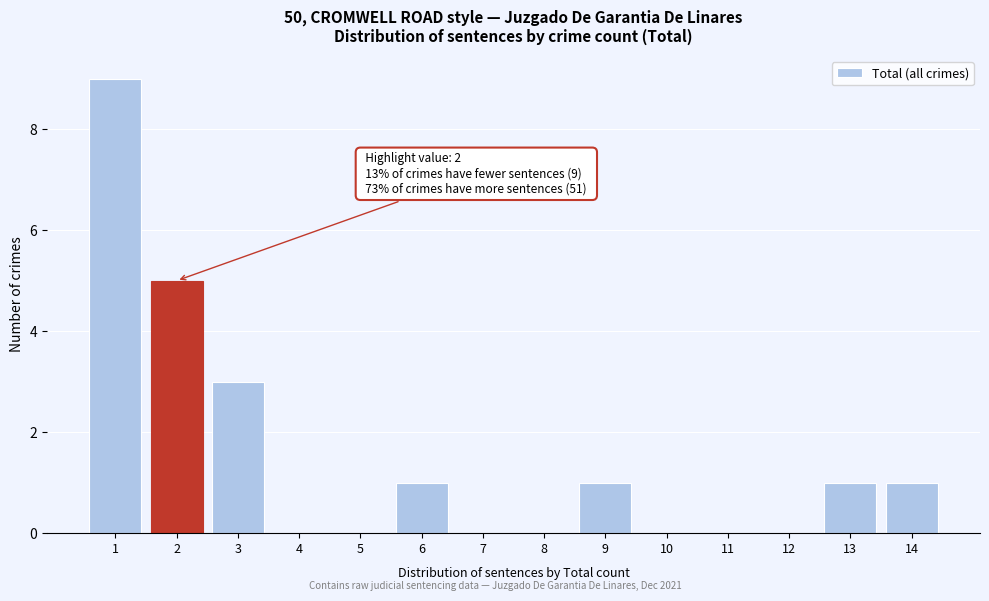

Which range on the x-axis has the tallest bar?

0.5 to 1.5